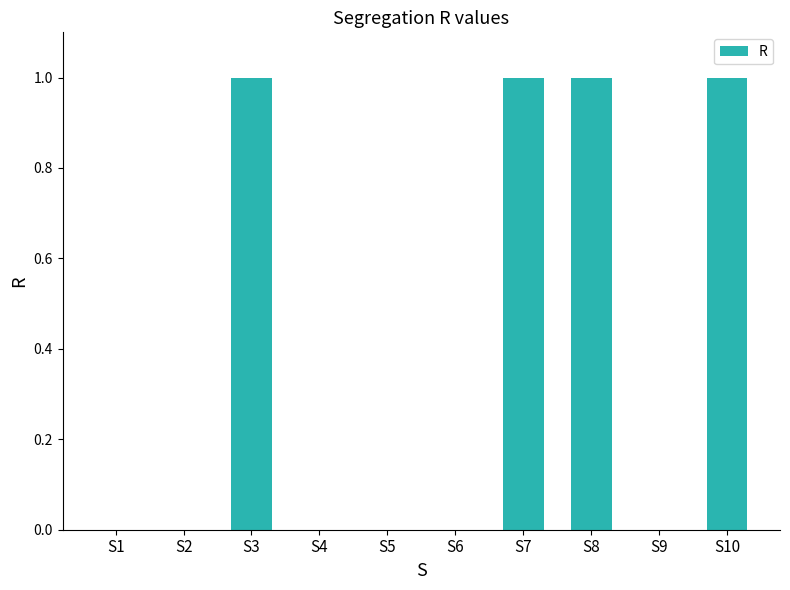

Reading left to right, list all the values displayed in this chart.

S1=0	S2=0	S3=1	S4=0	S5=0	S6=0	S7=1	S8=1	S9=0	S10=1